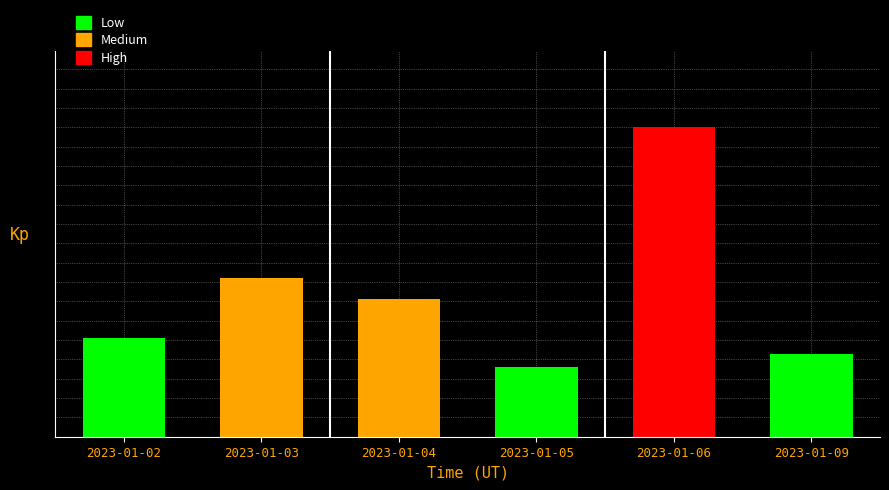

Count the number of categories in the chart.

6